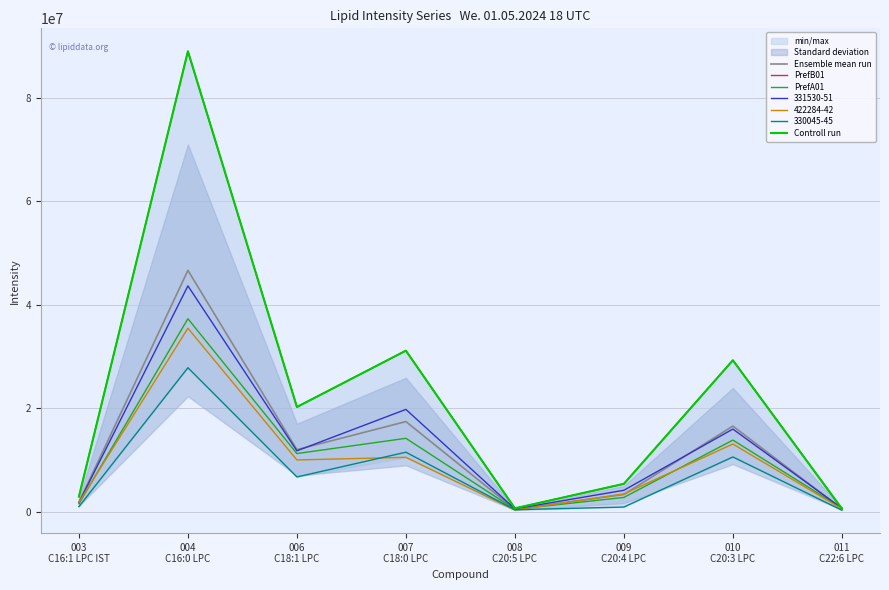

Which has a higher value, 008
C20:5 LPC or 003
C16:1 LPC IST?

003
C16:1 LPC IST